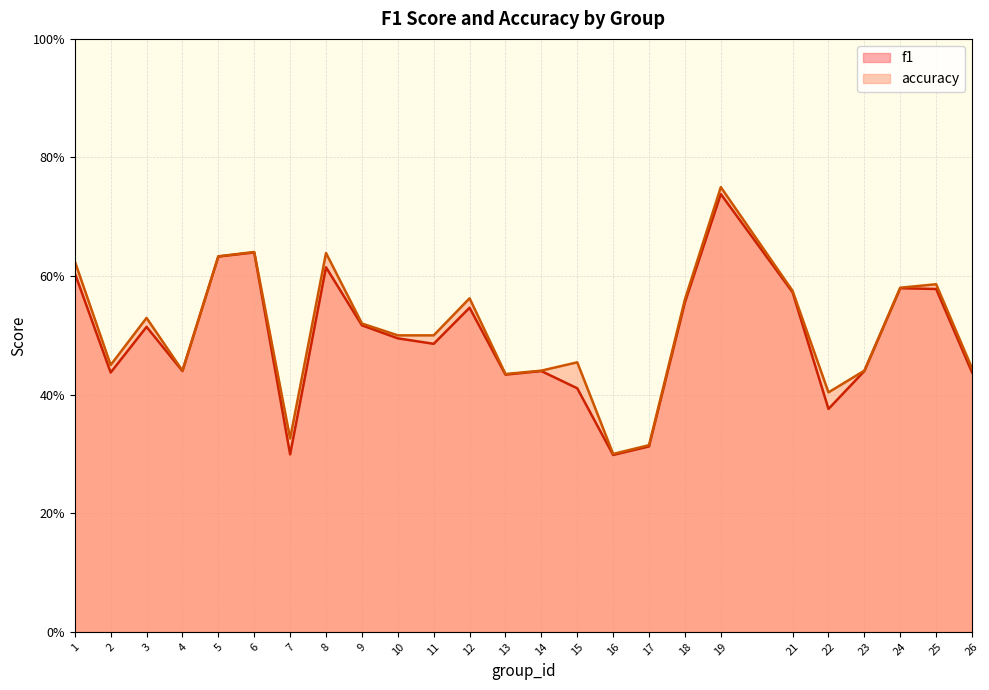

Rank the series by their average value, from lowest to highest.

f1, accuracy